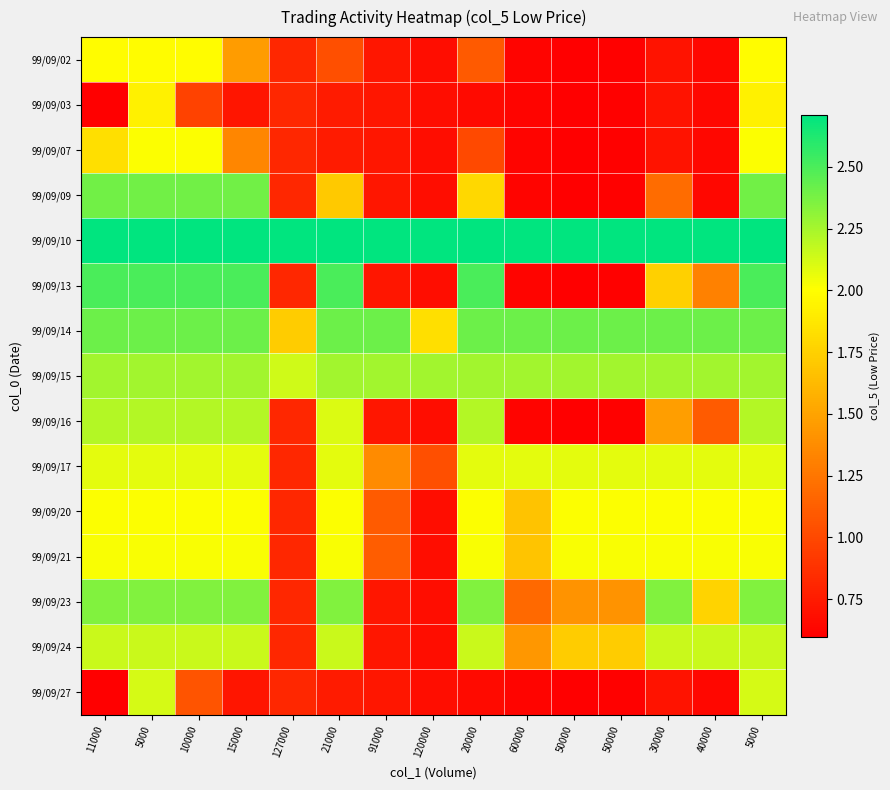

Which category has the lowest value across all series?

11000